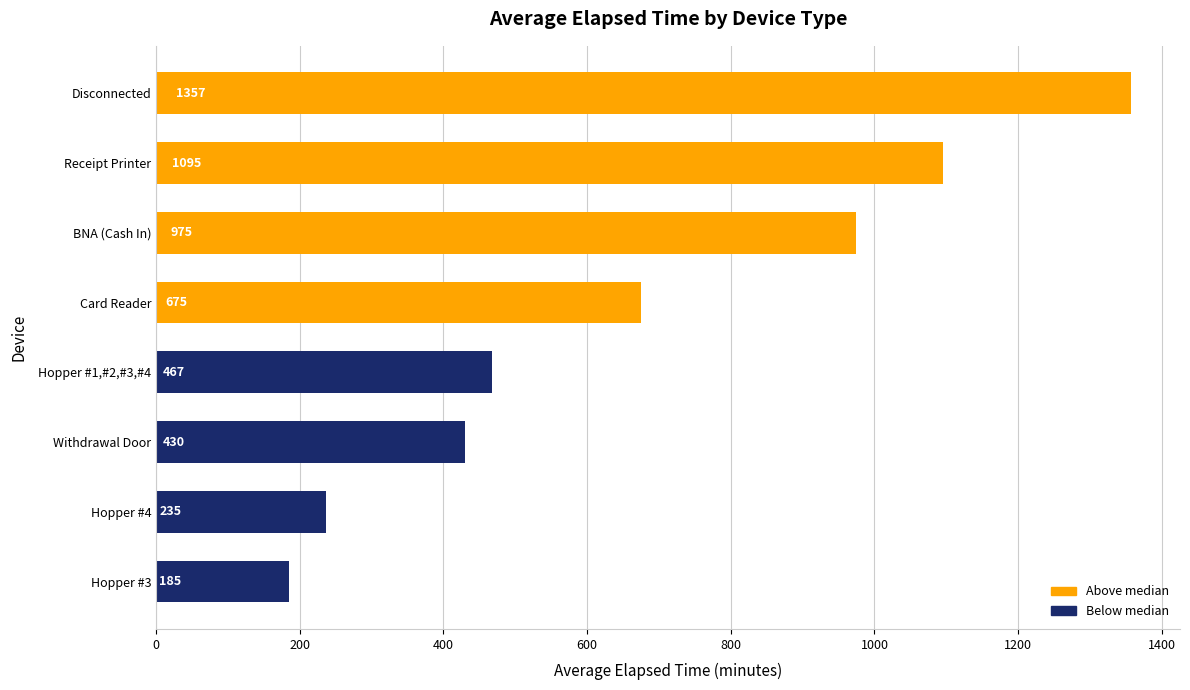

Which has a higher value, Hopper #3 or Hopper #1,#2,#3,#4?

Hopper #1,#2,#3,#4